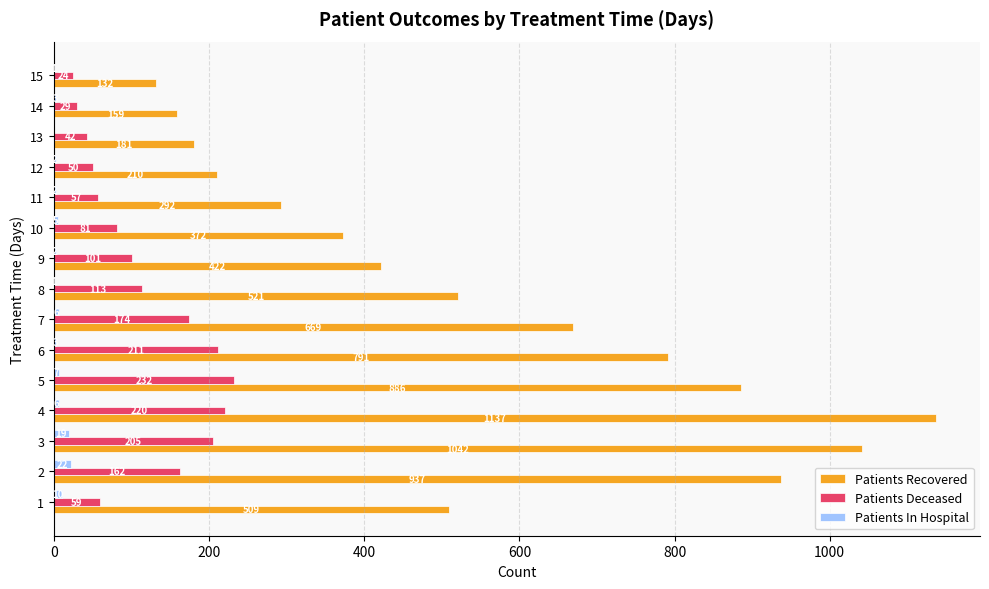

At which category is the sum across all series the highest?

4